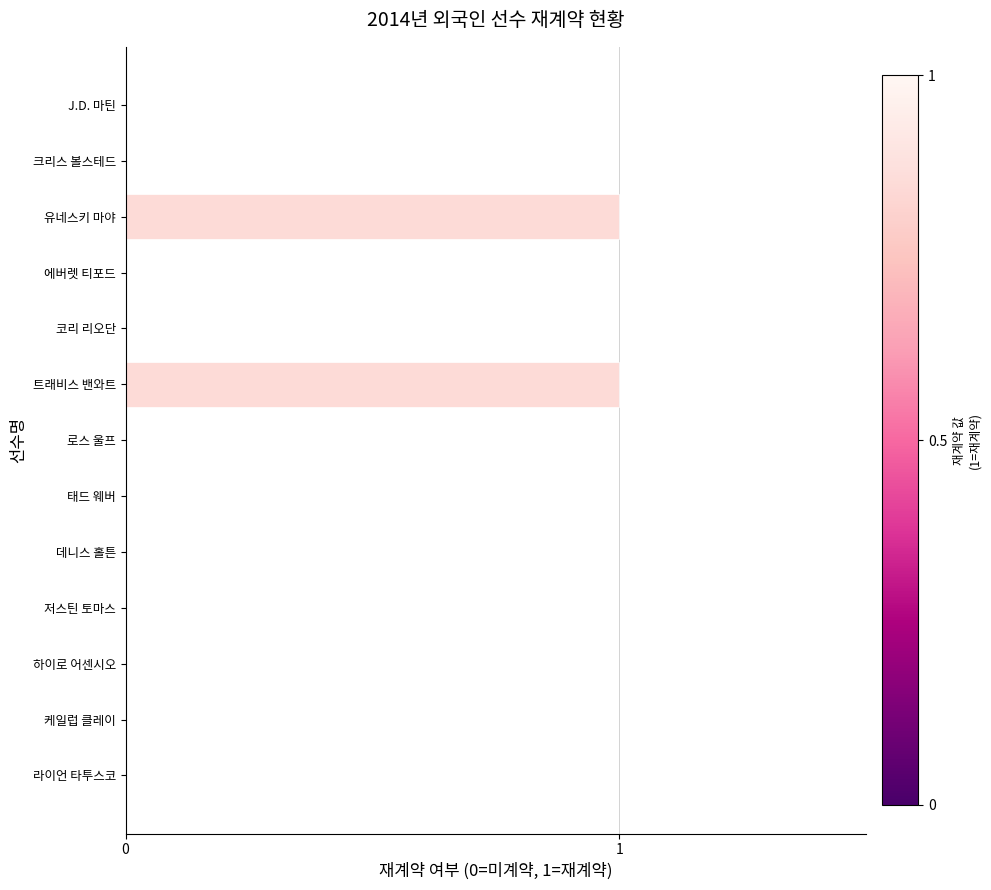

What is the maximum value shown in the chart?

1